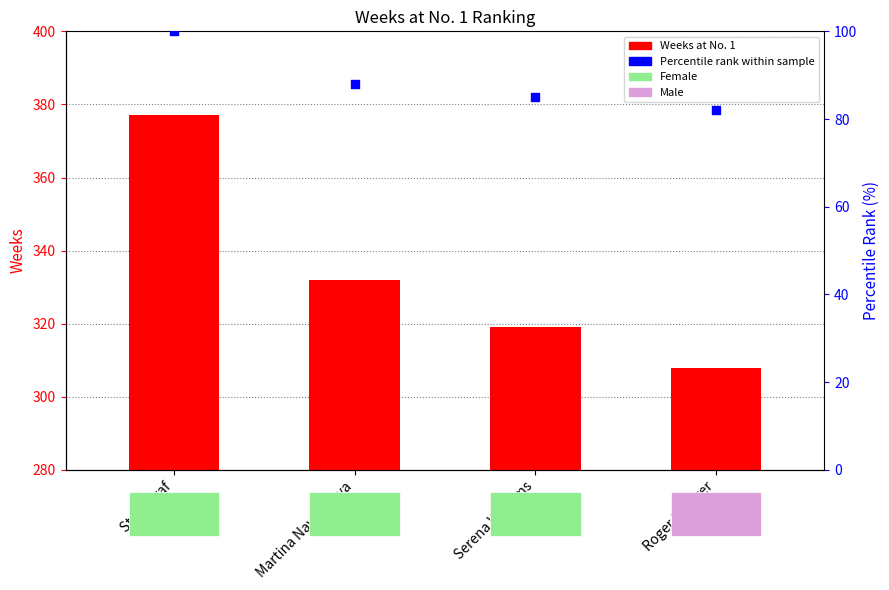

What are all the series names shown in the legend?

Weeks at No. 1, Percentile rank within sample